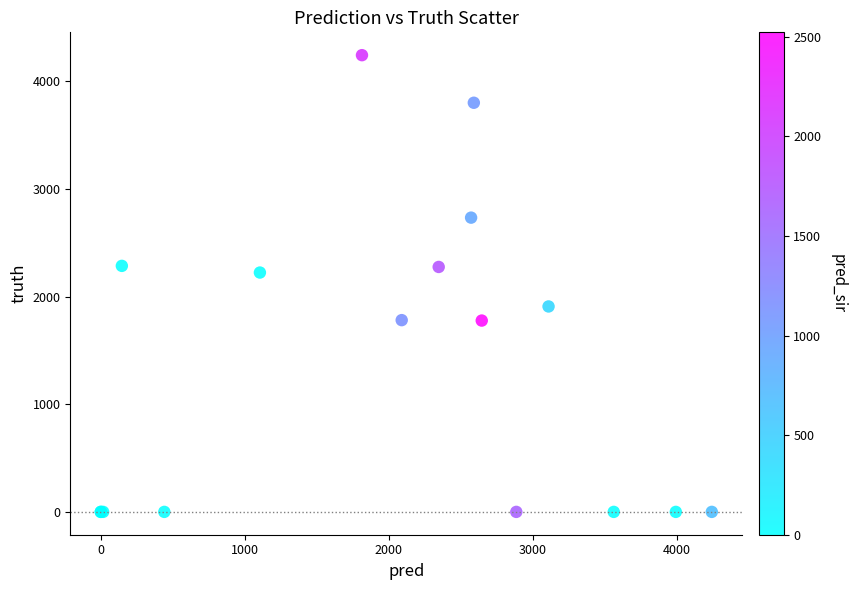

What Y value in the scatter plot is closest to 2121?

2223